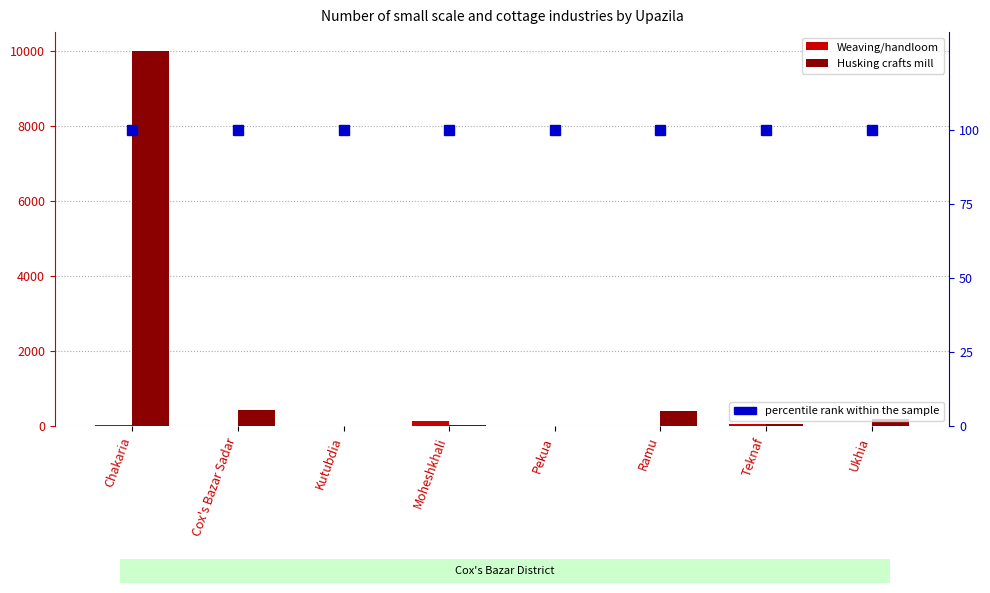

Reading left to right, what are all the values shown in this chart?

Weaving/handloom: Chakaria=40	Cox's Bazar Sadar=0	Kutubdia=0	Moheshkhali=150	Pekua=0	Ramu=14	Teknaf=62	Ukhia=0
Husking crafts mill: Chakaria=10000	Cox's Bazar Sadar=430	Kutubdia=0	Moheshkhali=50	Pekua=0	Ramu=420	Teknaf=60	Ukhia=190
percentile rank within the sample: Chakaria=100	Cox's Bazar Sadar=100	Kutubdia=100	Moheshkhali=100	Pekua=100	Ramu=100	Teknaf=100	Ukhia=100